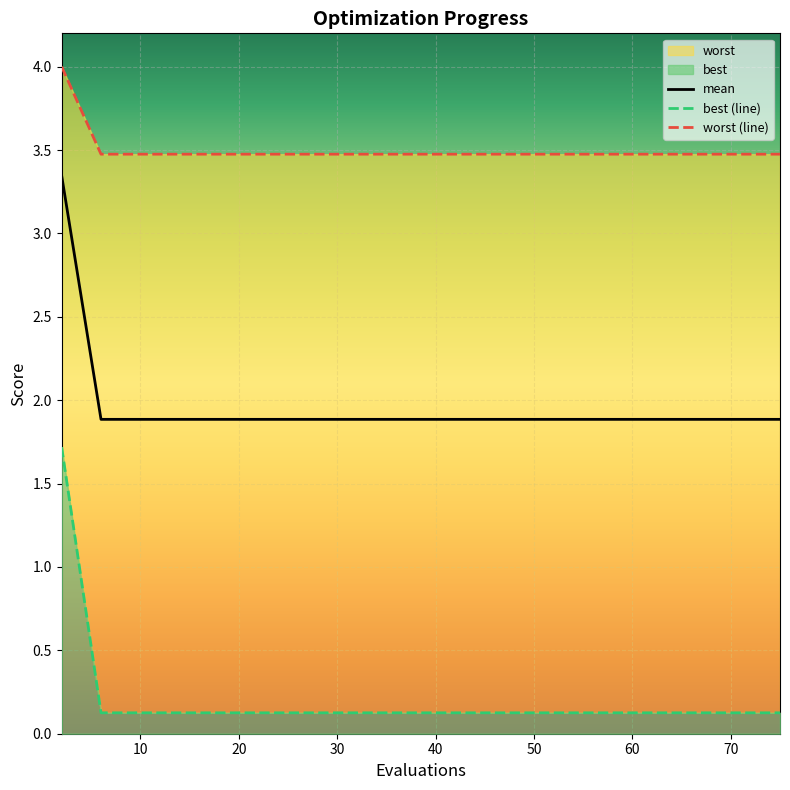

What is the minimum value for mean?

1.9